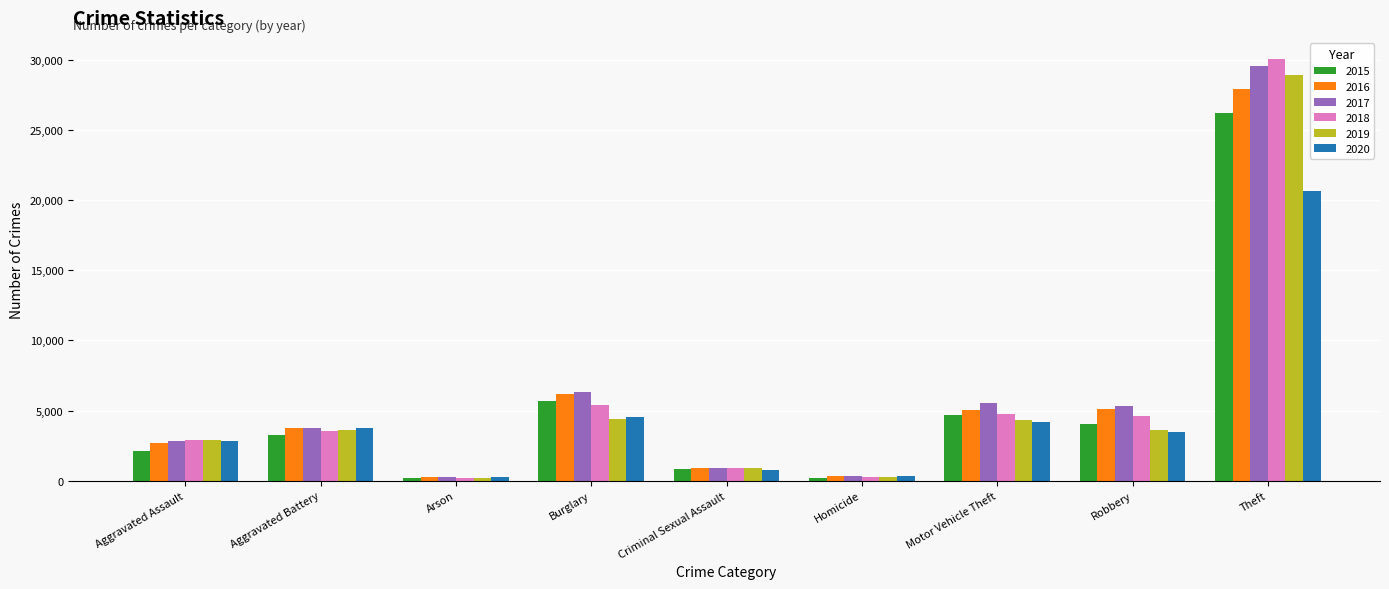

Is it true that 2018 equals 2917 at Aggravated Assault?

True